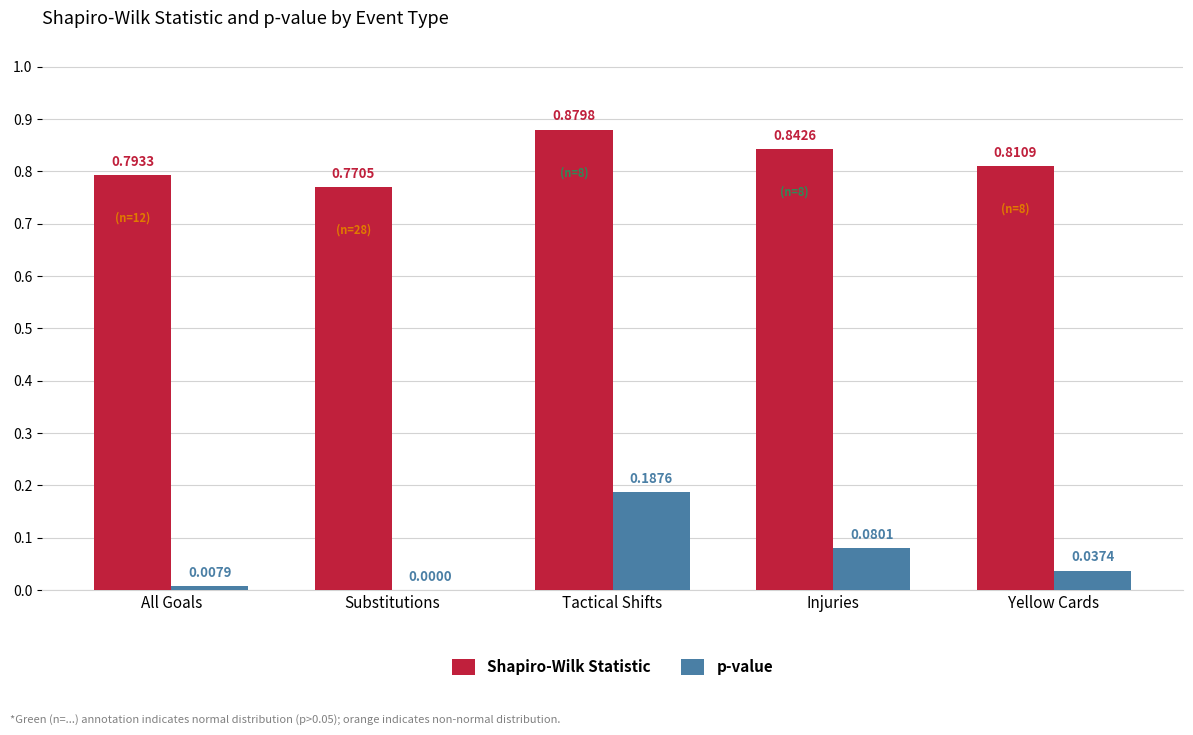

At which label is Shapiro-Wilk Statistic closest to 0?

Substitutions